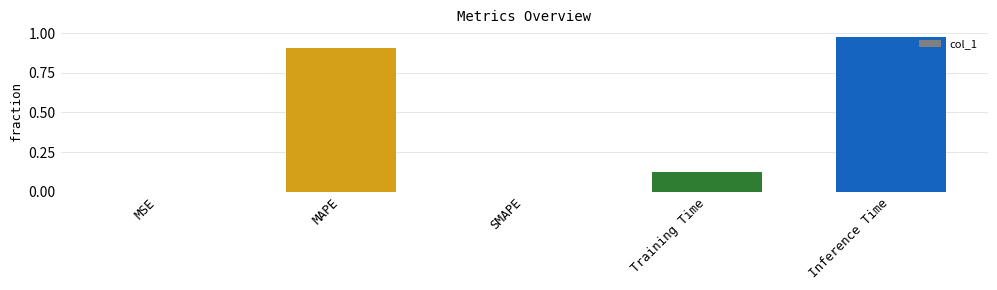

How many series are shown in this chart?

1